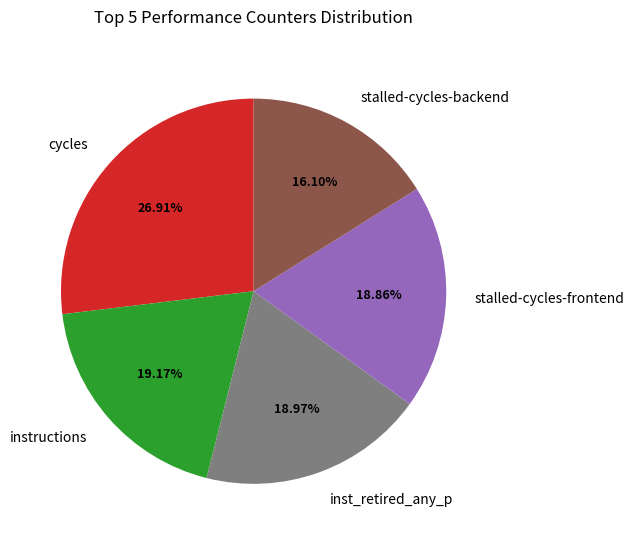

Is there a majority slice in this chart?

No